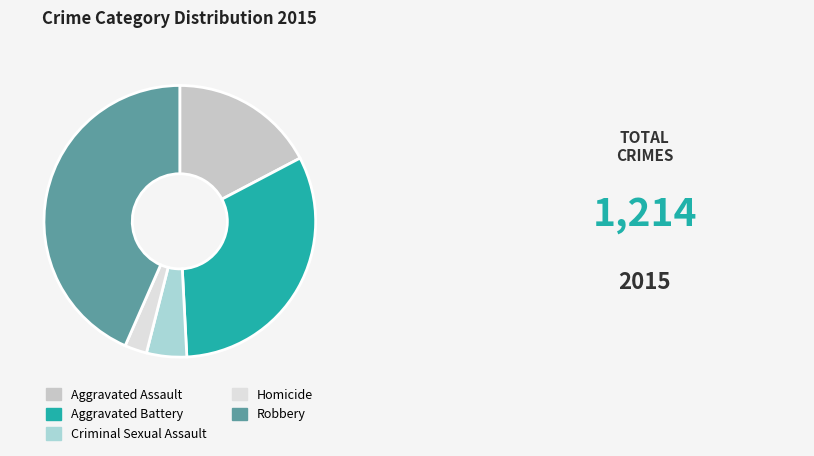

Rank the categories by value from highest to lowest.

Robbery, Aggravated Battery, Aggravated Assault, Criminal Sexual Assault, Homicide